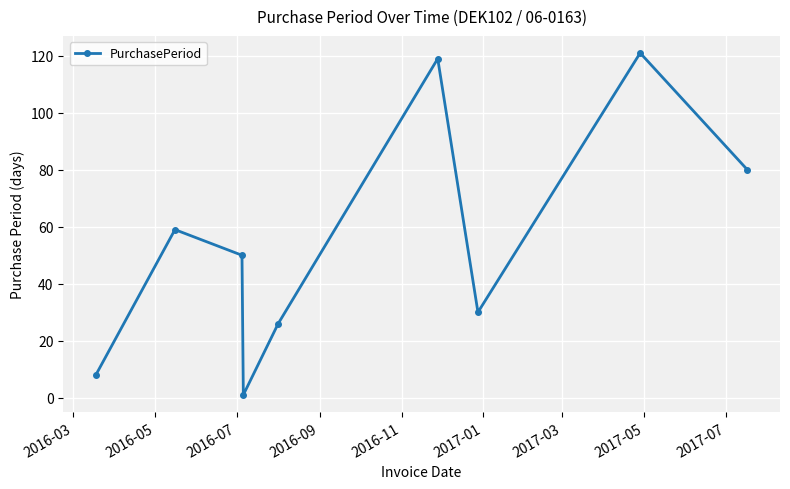

How many lines are shown in the chart?

1